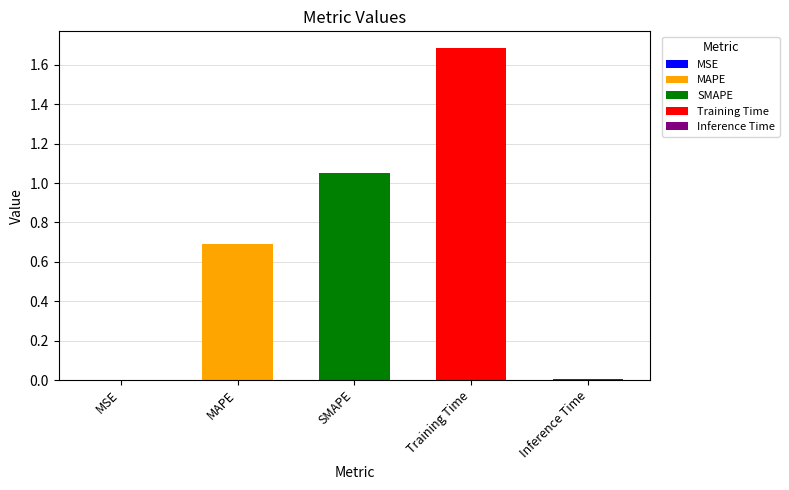

The chart shows a value of 1.5 at SMAPE. True or false?

False